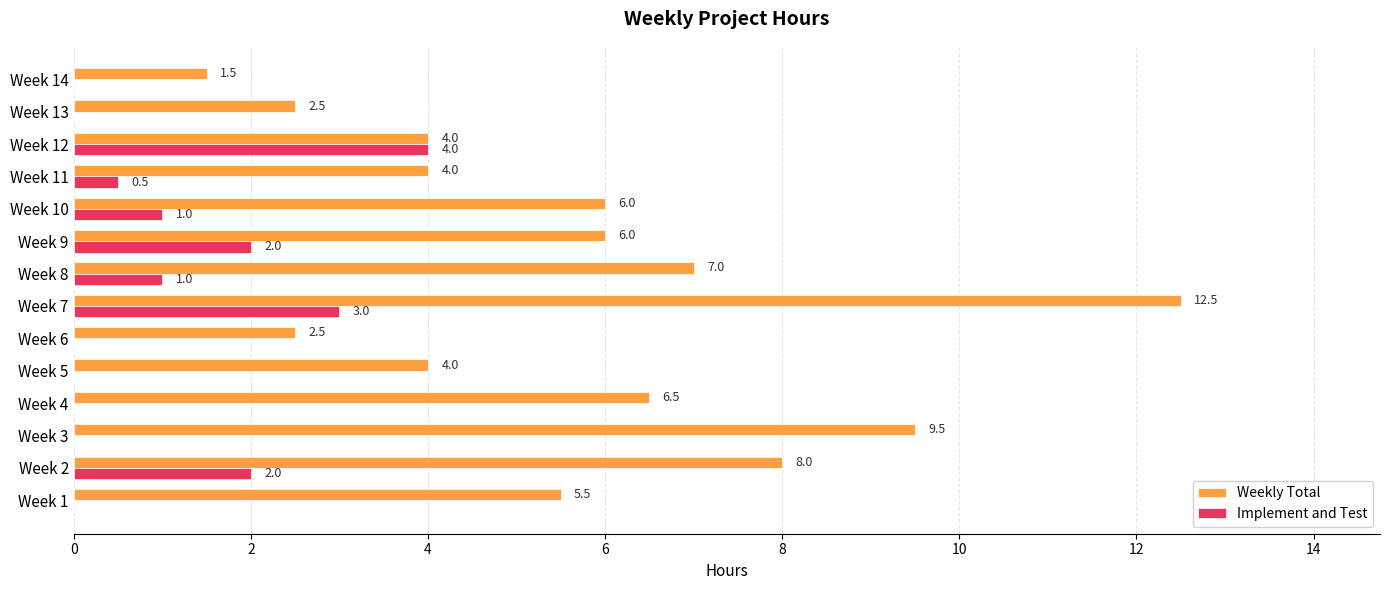

The value of Implement and Test at Week 5 is 2.7. True or false?

False